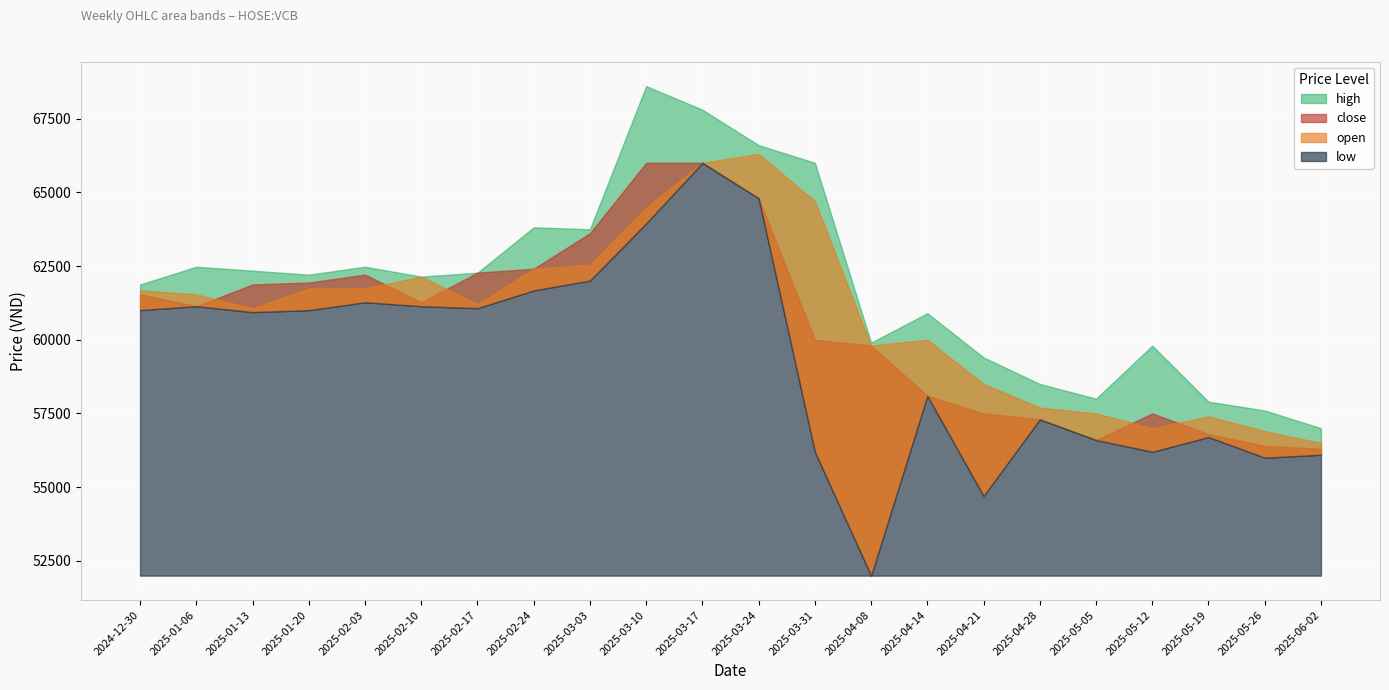

At which category does high reach its first local valley?

2025-01-20